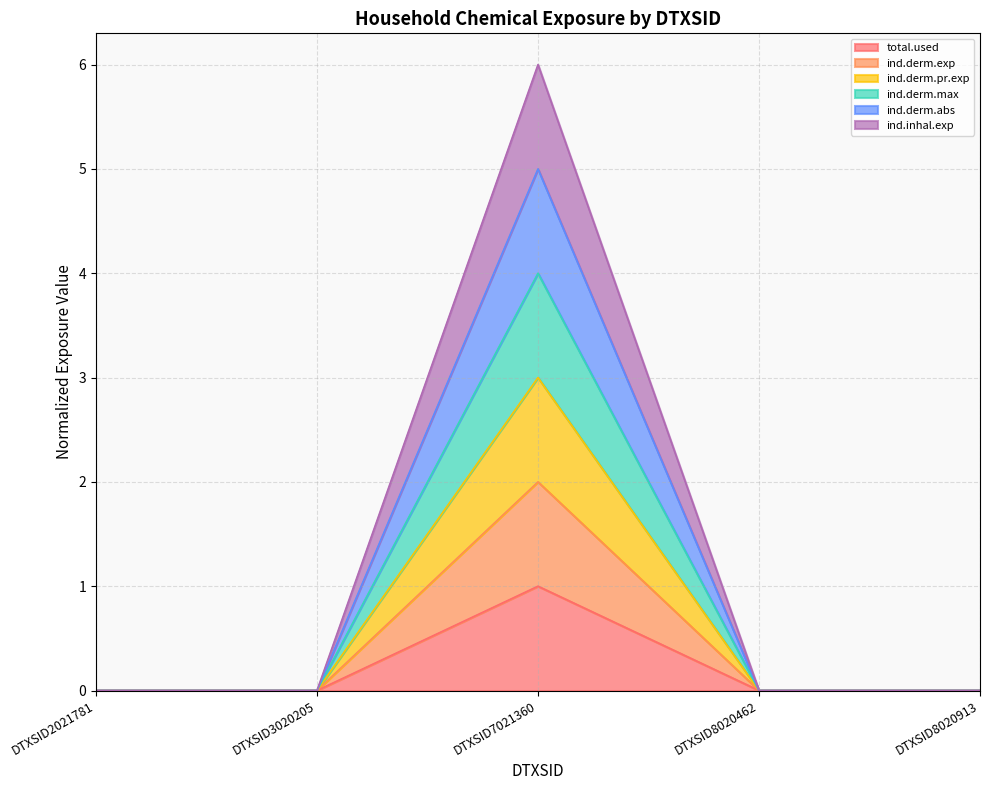

How many lines are shown in the chart?

6